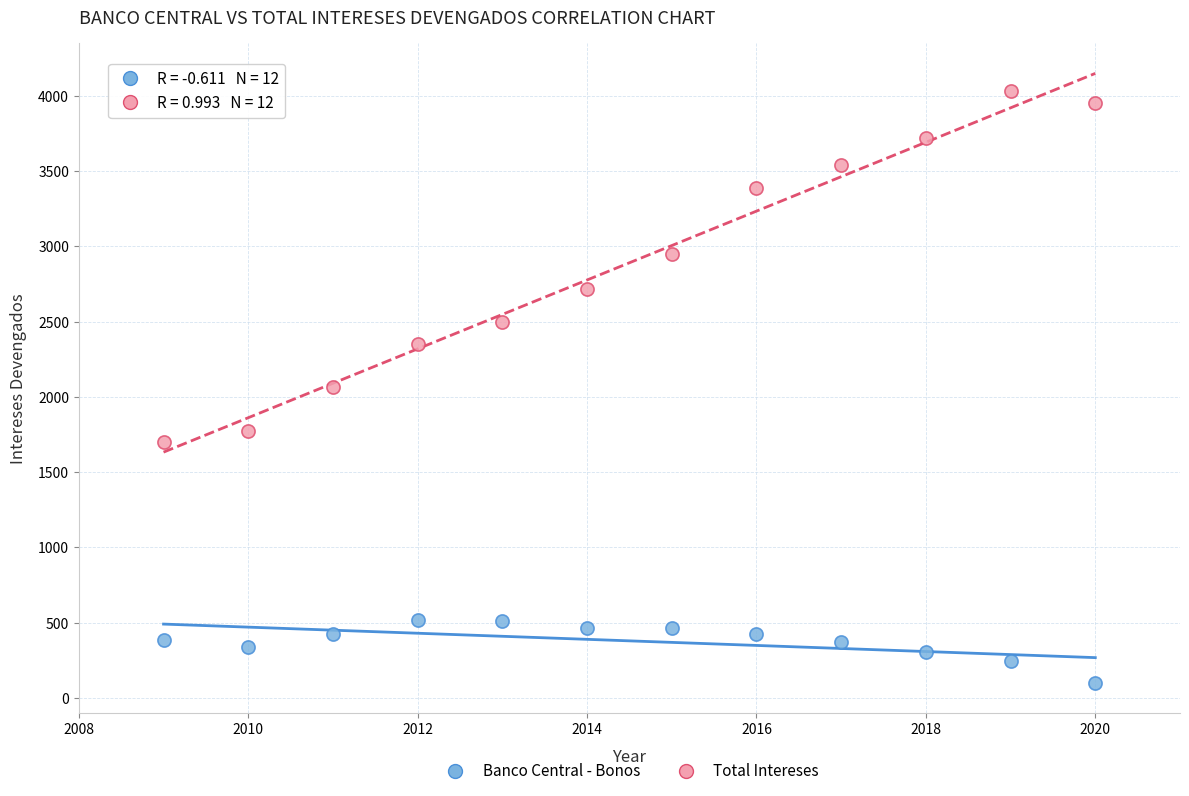

Across all data points, what is the range of X values (max minus min)?

11